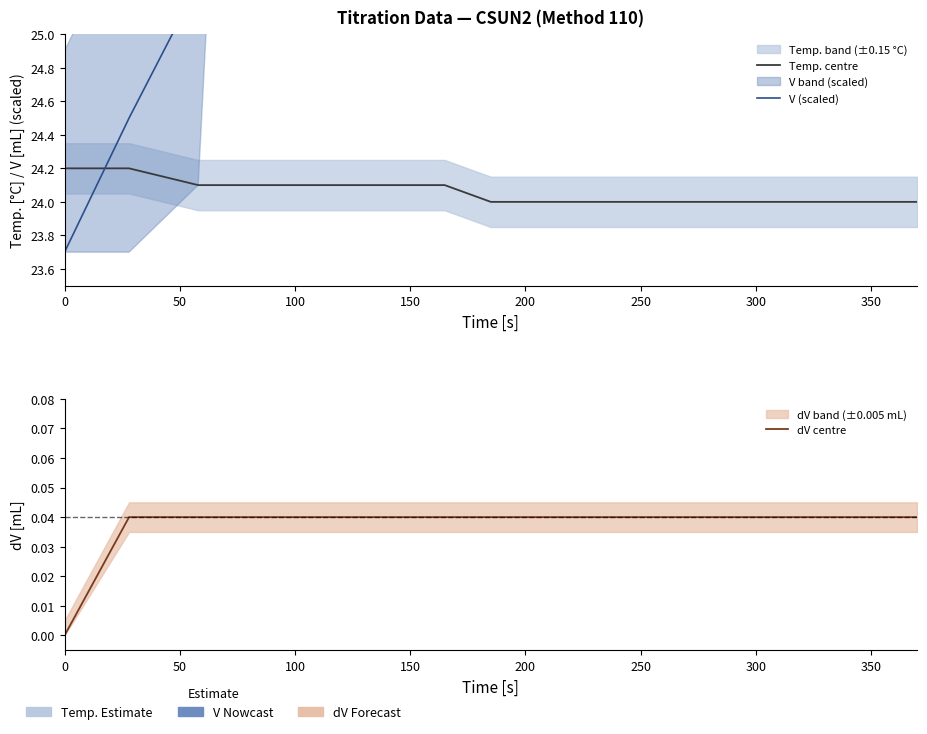

True or false: Temp. centre and dV centre intersect in this chart.

False